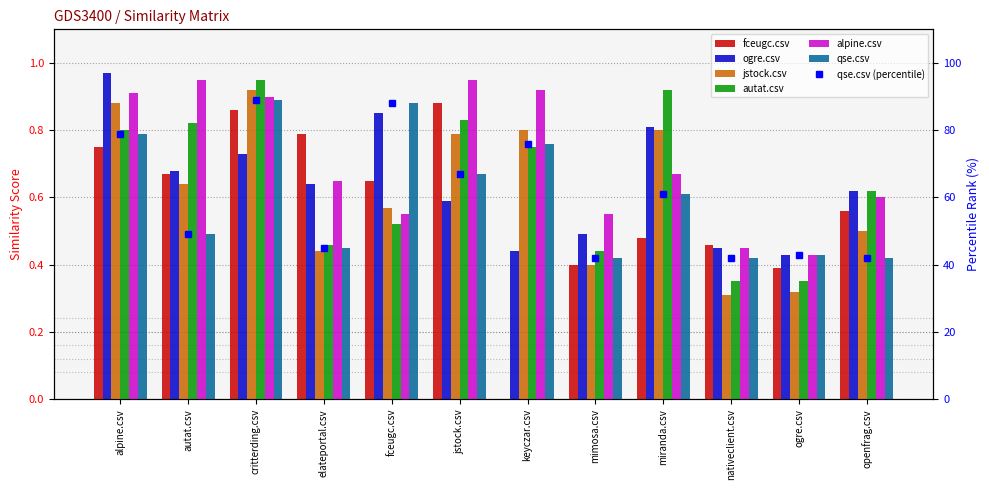

Count the number of data series in this chart.

6